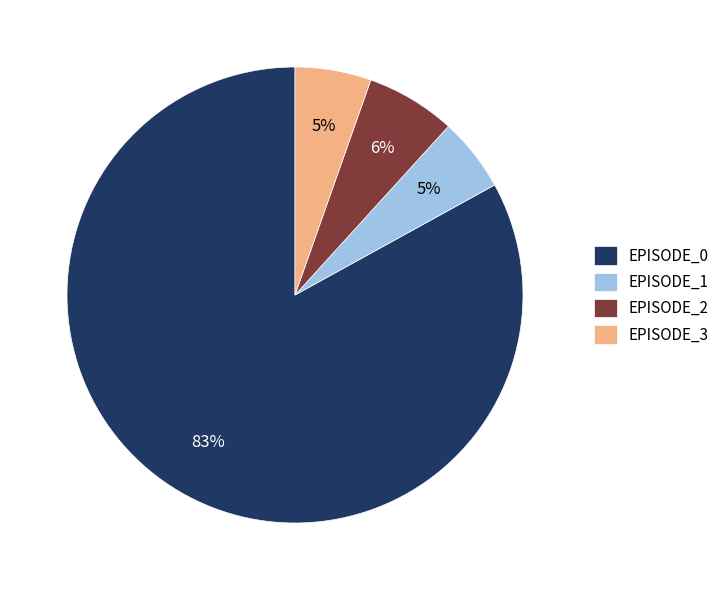

What is the majority slice?

EPISODE_0